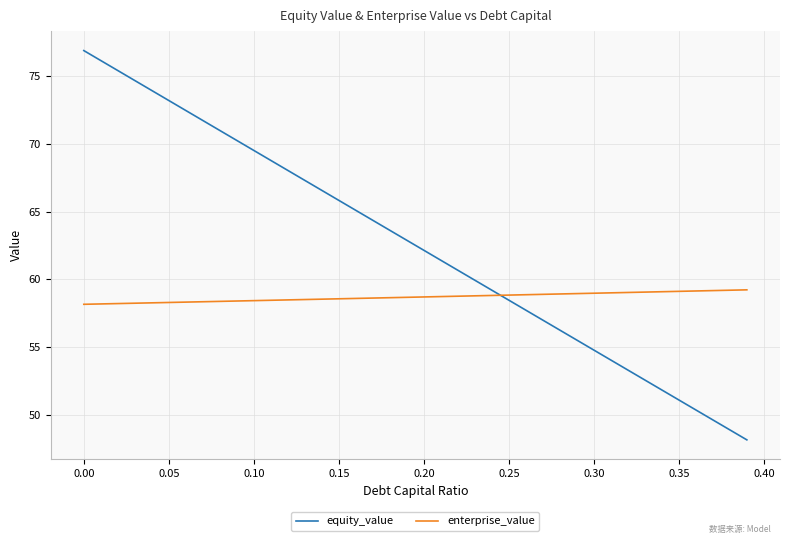

What is the greatest value displayed?

76.9